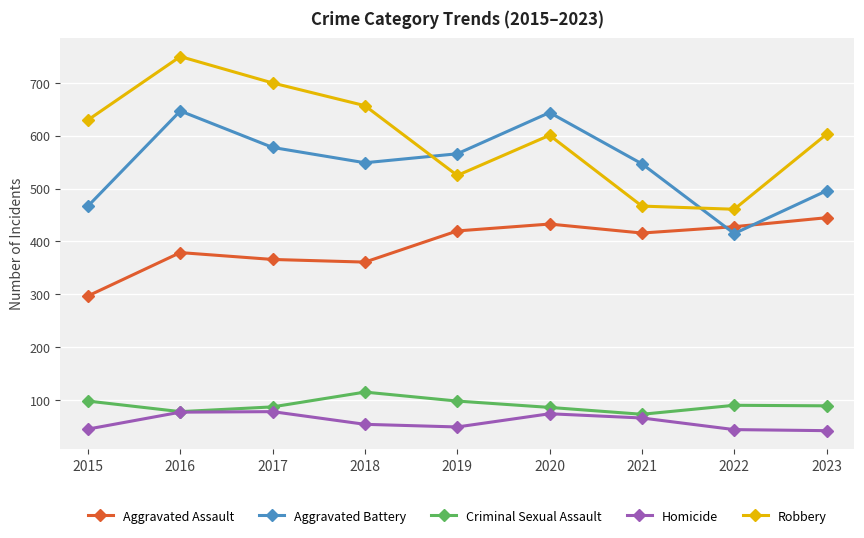

What value does the Aggravated Battery series have at 2019, to the nearest 50?

550